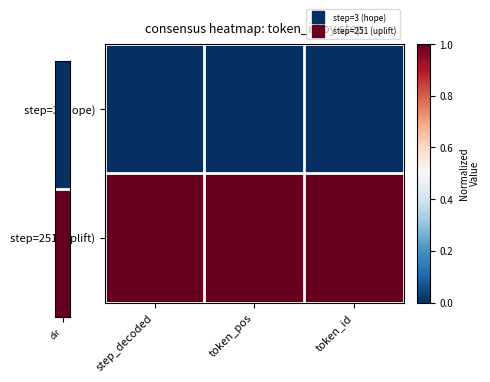

Which category has the highest value across all series?

step_decoded